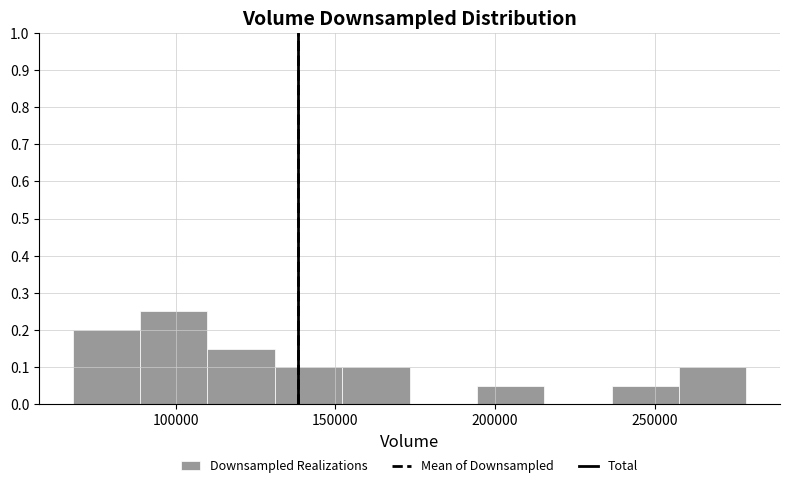

How tall is the bar that spans 130000 to 150000 on the x-axis? Neither the bar edges nor the heights are printed on the chart, so give them approximately, as read against the axes.

0.10